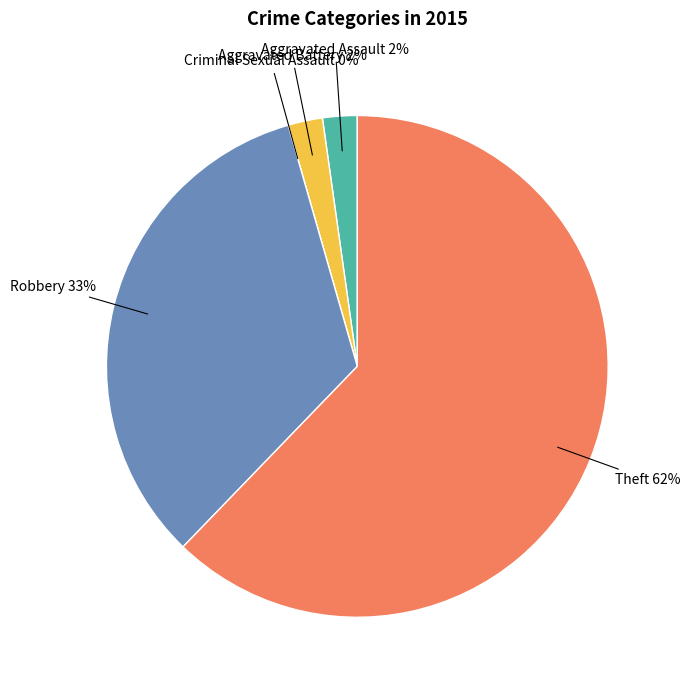

Is it true that Criminal Sexual Assault is 15% of the pie?

False